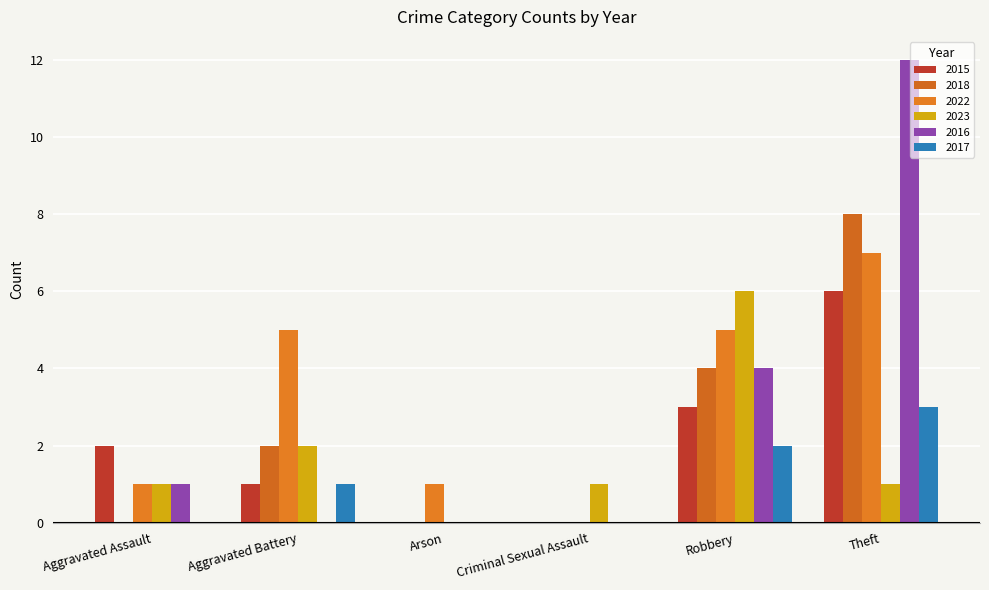

What is the difference between the second highest and minimum values in the 2022 series?

5